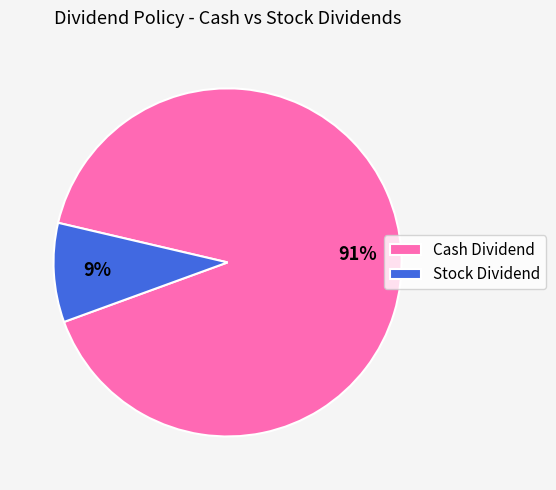

The Stock Dividend slice represents 9% of the pie. True or false?

True